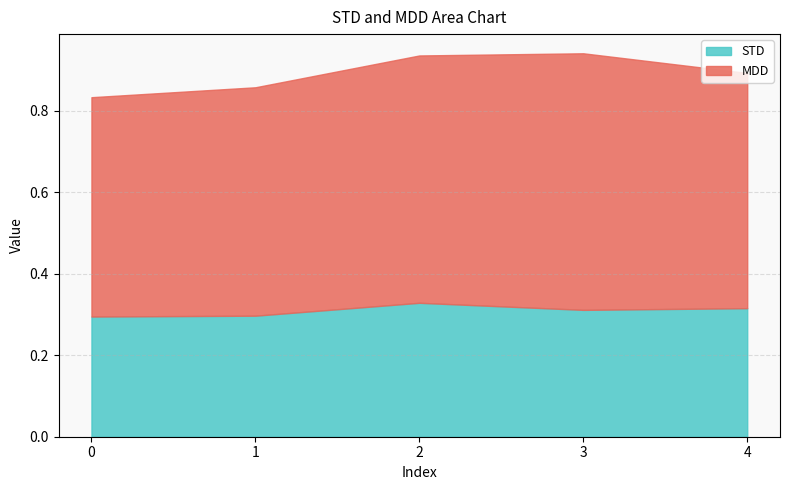

How many lines are shown in the chart?

2